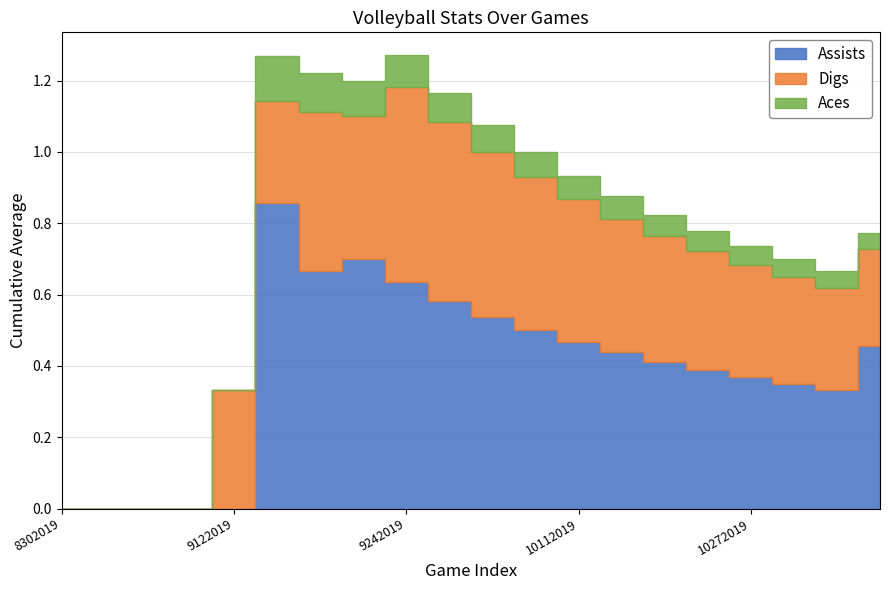

Is it true that Aces equals 0.1 at 11012019?

True